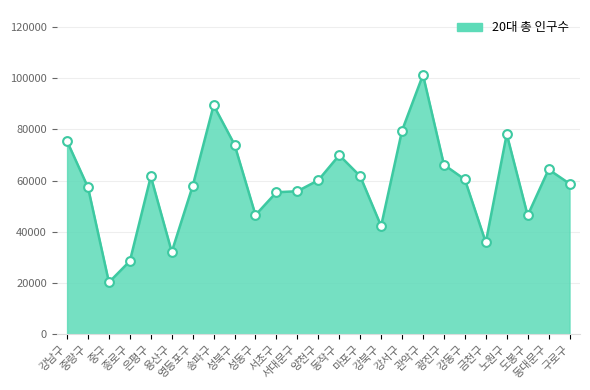

What is the change in value from 강남구 to 동대문구?

-11026